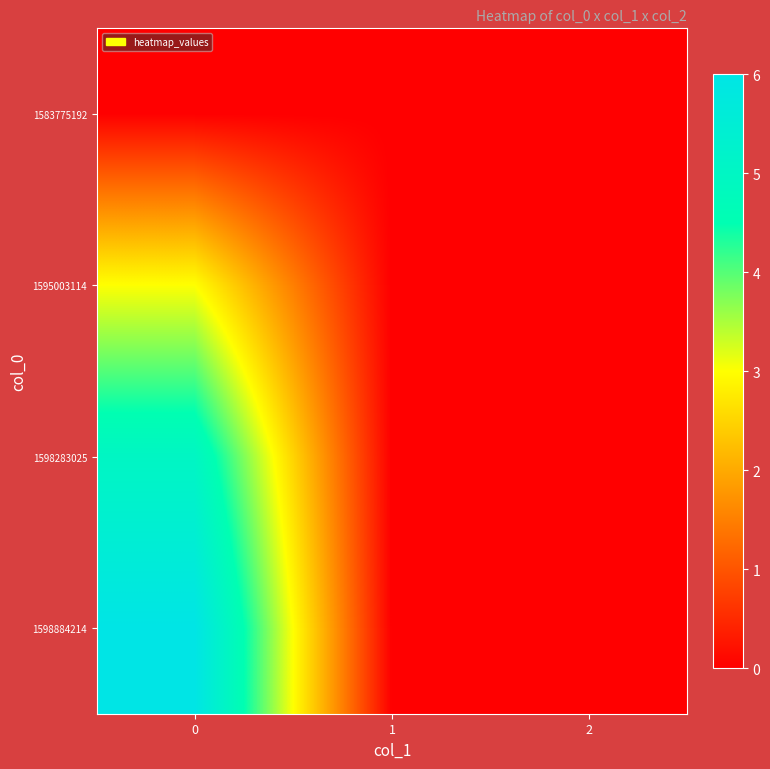

Reading left to right, what are all the values shown in this chart?

1583775192: 0=0	1=0	2=0
1595003114: 0=3	1=0	2=0
1598283025: 0=5	1=0	2=0
1598884214: 0=6	1=0	2=0